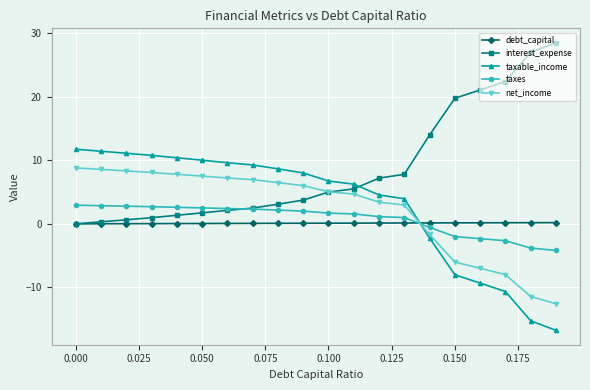

How many data points in taxes are above 2?

10